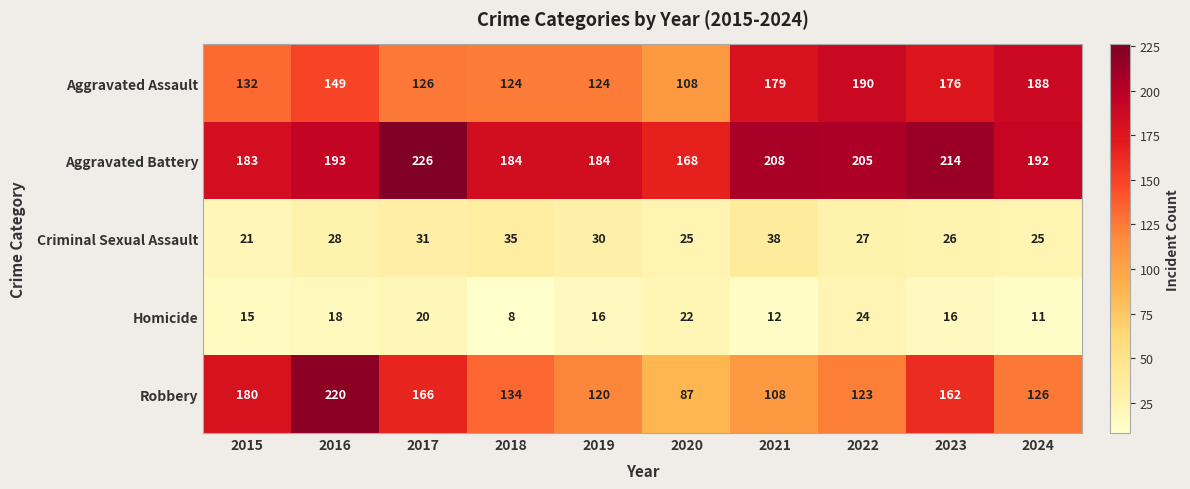

What is the difference between the maximum and minimum values in the Aggravated Assault series?

82